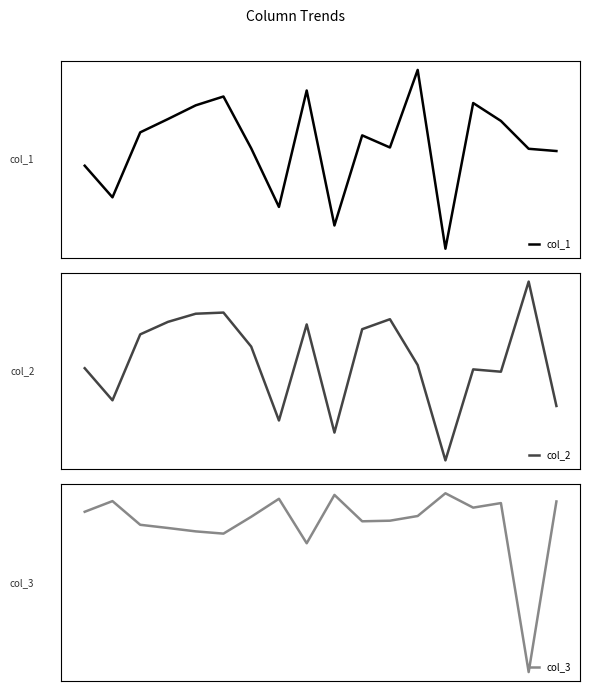

What value does the col_3 series have at 8?

-0.1